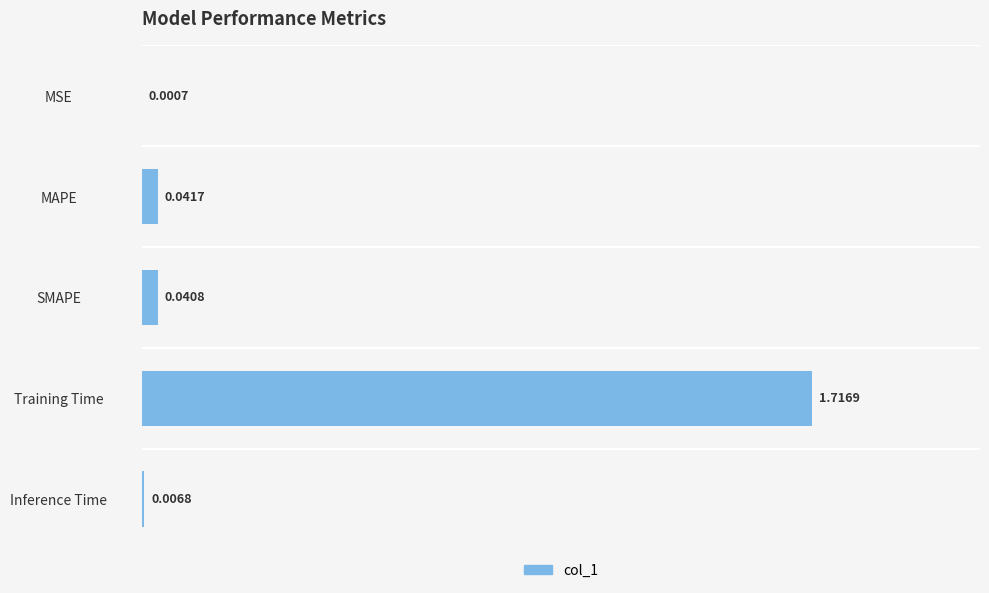

What is the sum of all values?

1.8